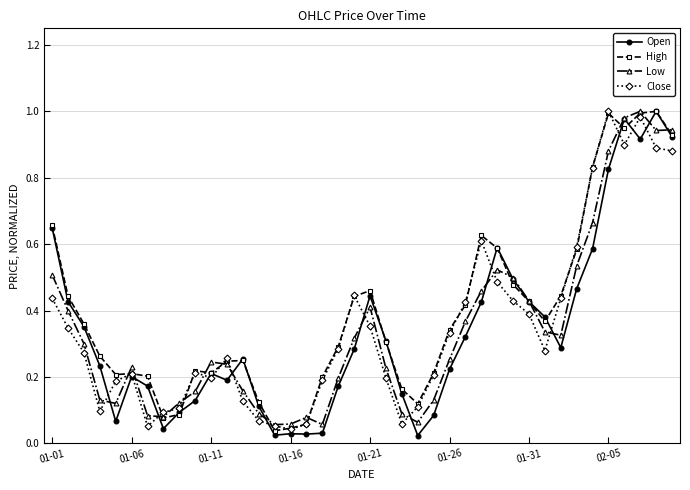

At how many categories does at least one series exceed 0?

40